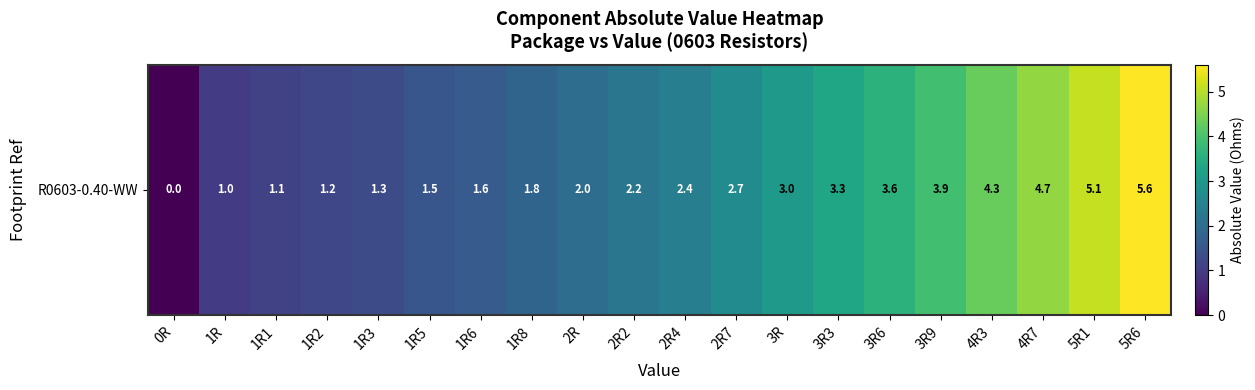

List the labels in order of value, largest first.

5R6, 5R1, 4R7, 4R3, 3R9, 3R6, 3R3, 3R, 2R7, 2R4, 2R2, 2R, 1R8, 1R6, 1R5, 1R3, 1R2, 1R1, 1R, 0R